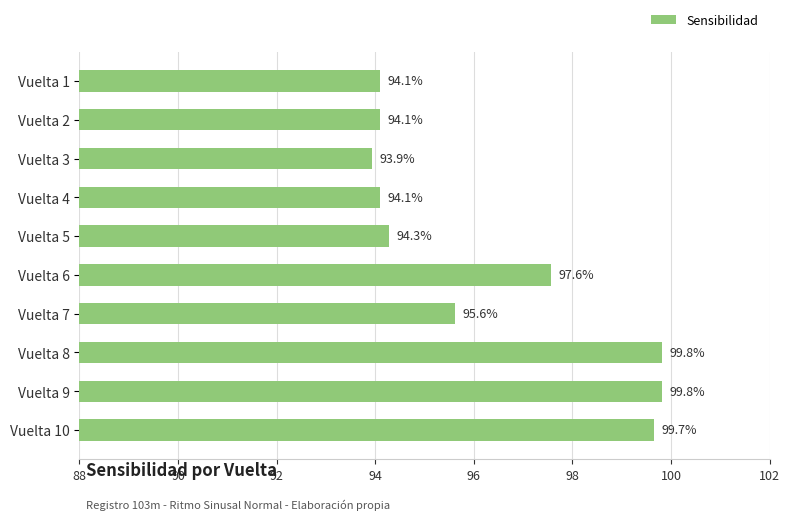

How many bars are there in total?

10